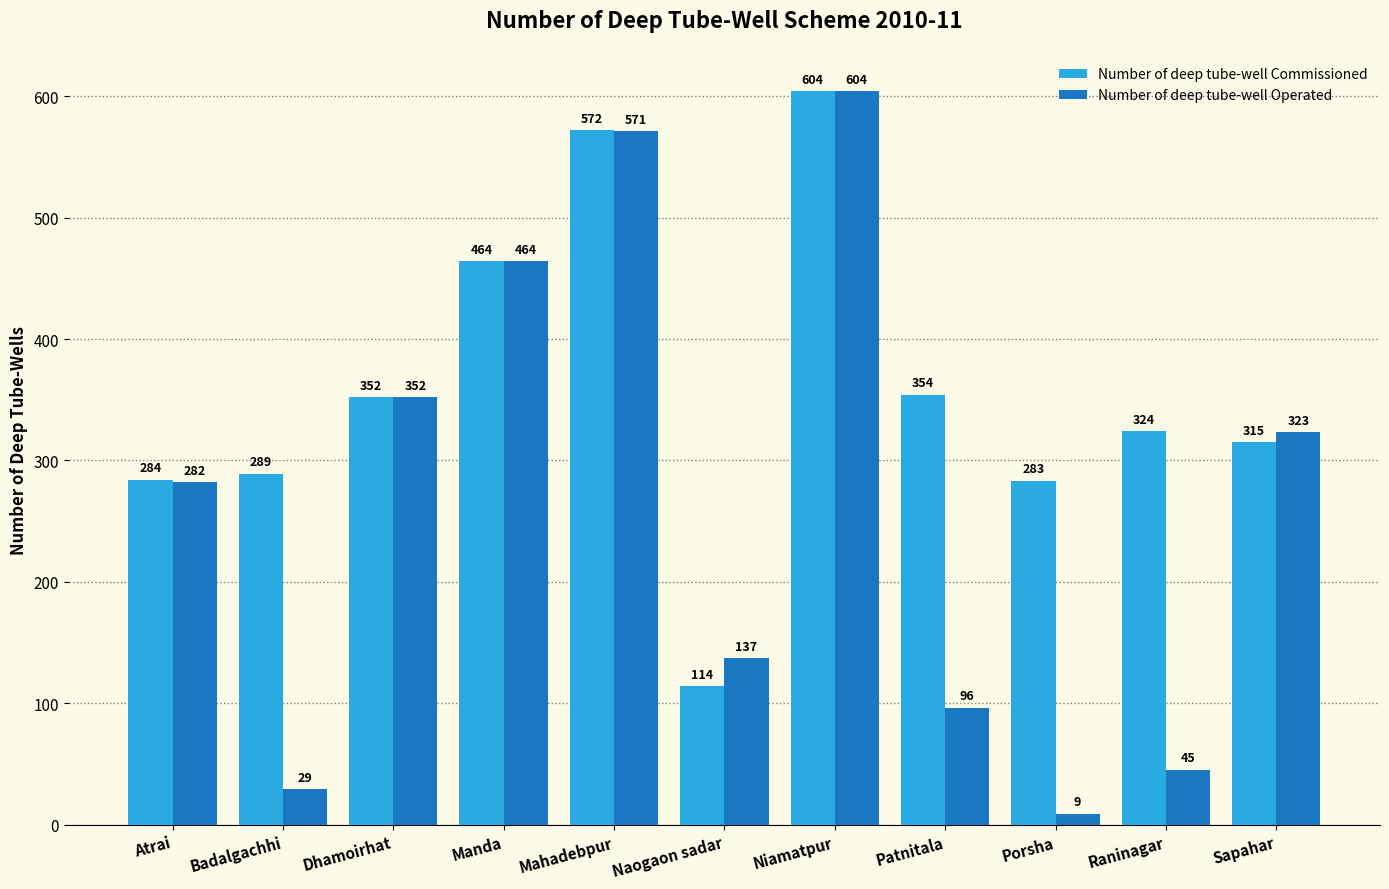

Rank the categories by Number of deep tube-well Operated value from lowest to highest.

Porsha, Badalgachhi, Raninagar, Patnitala, Naogaon sadar, Atrai, Sapahar, Dhamoirhat, Manda, Mahadebpur, Niamatpur